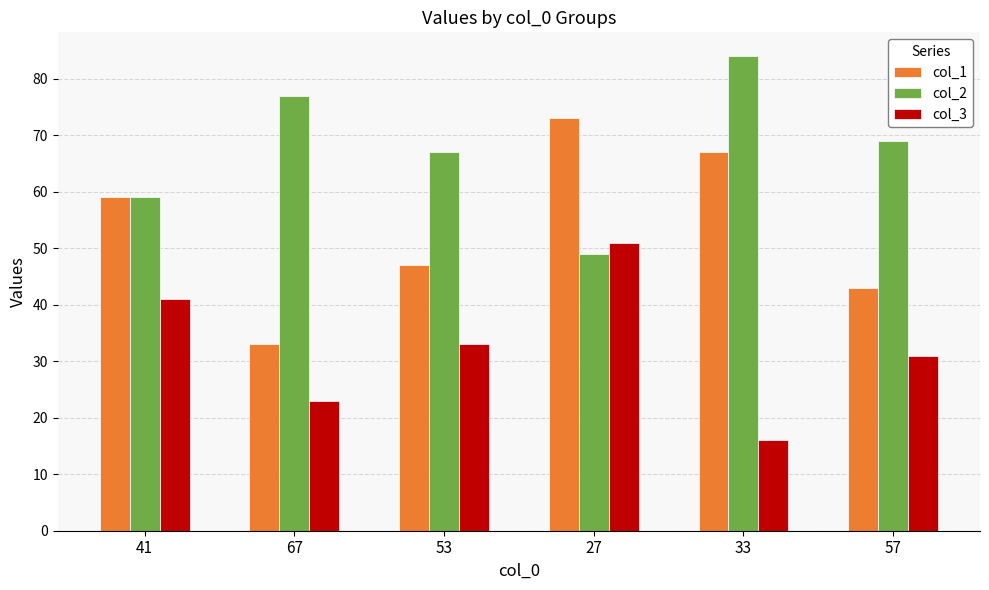

List the labels in order of col_1 value, largest first.

27, 33, 41, 53, 57, 67